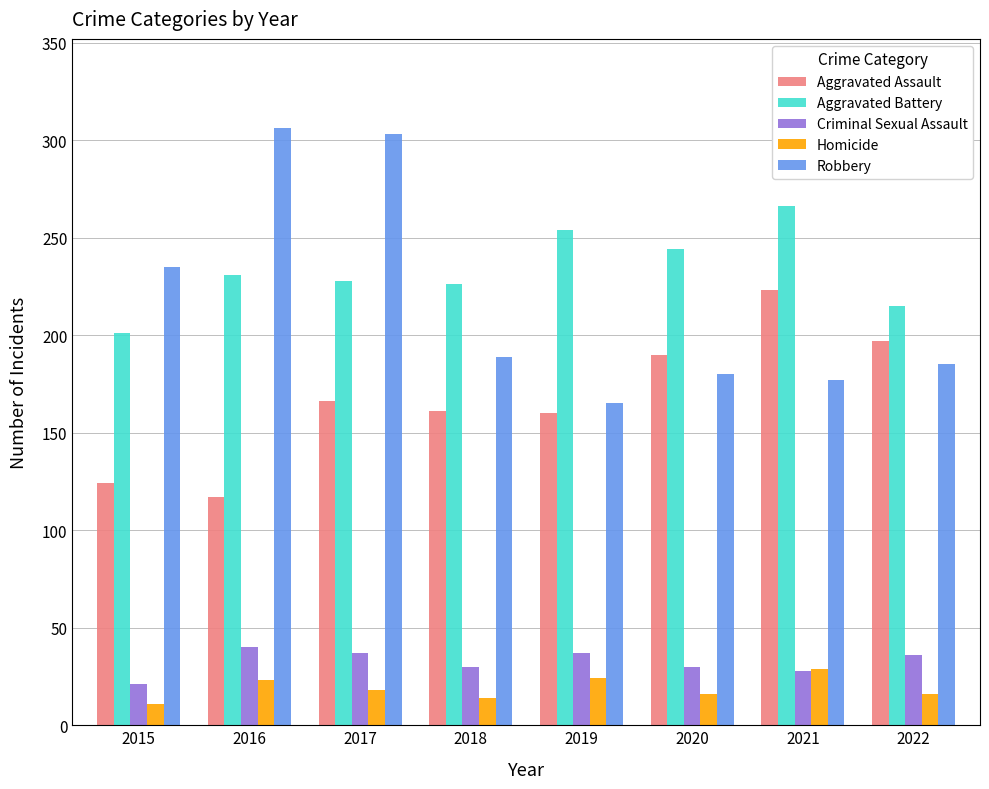

What is the value of the Criminal Sexual Assault bar at the 2nd from the left?

40